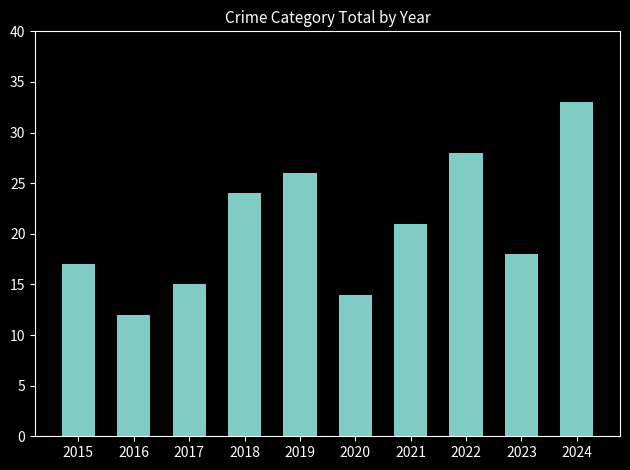

Approximately how many times larger is the value at 2024 compared to 2019?

1.3